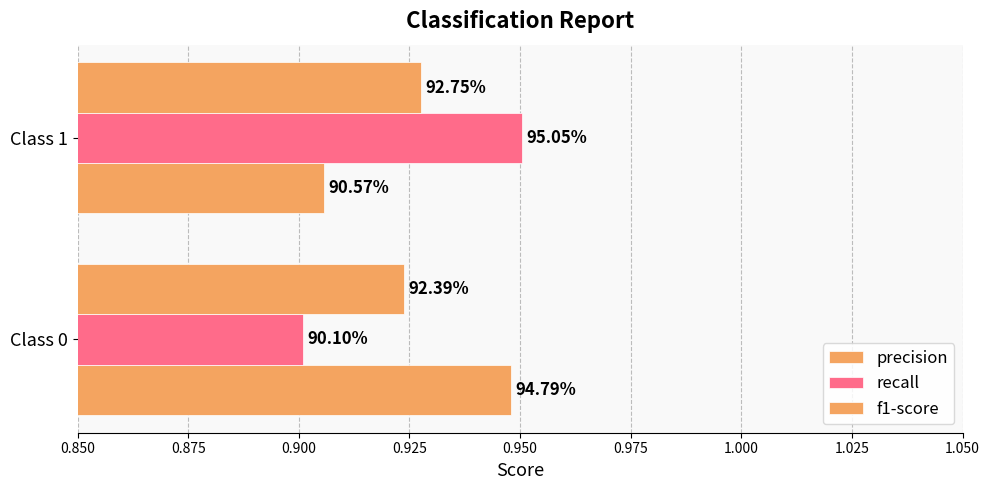

What is the maximum value for precision?

0.9